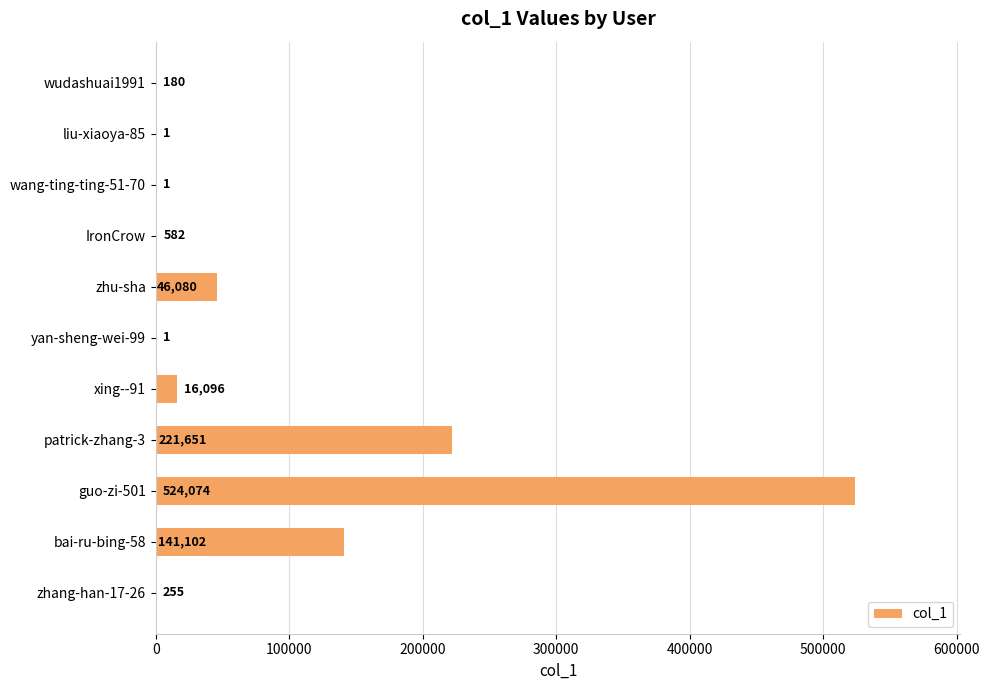

Reading top to bottom, list all the values displayed in this chart.

wudashuai1991=180	liu-xiaoya-85=1	wang-ting-ting-51-70=1	IronCrow=582	zhu-sha=46080	yan-sheng-wei-99=1	xing--91=16096	patrick-zhang-3=221651	guo-zi-501=524074	bai-ru-bing-58=141102	zhang-han-17-26=255